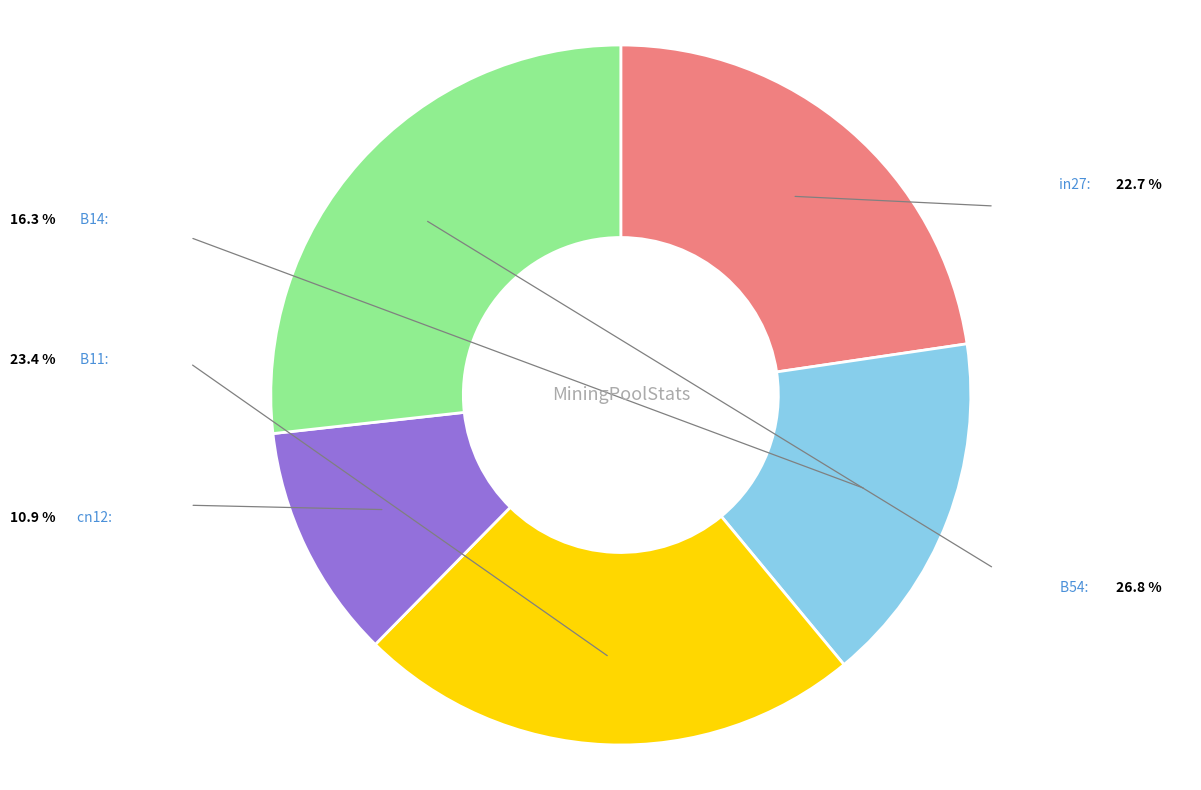

Combined, do B11 and B14 account for over 50%?

No